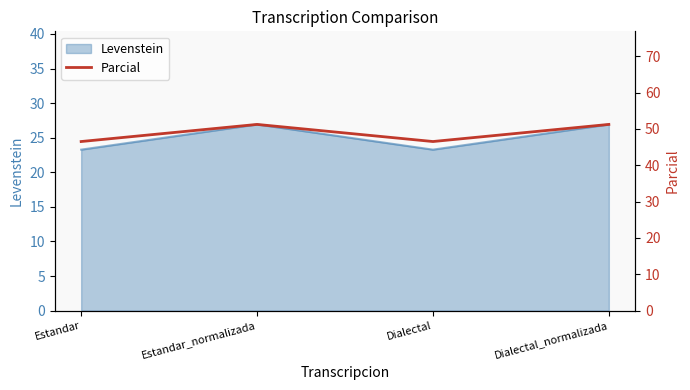

How many interior local valleys does the Levenstein series have?

1